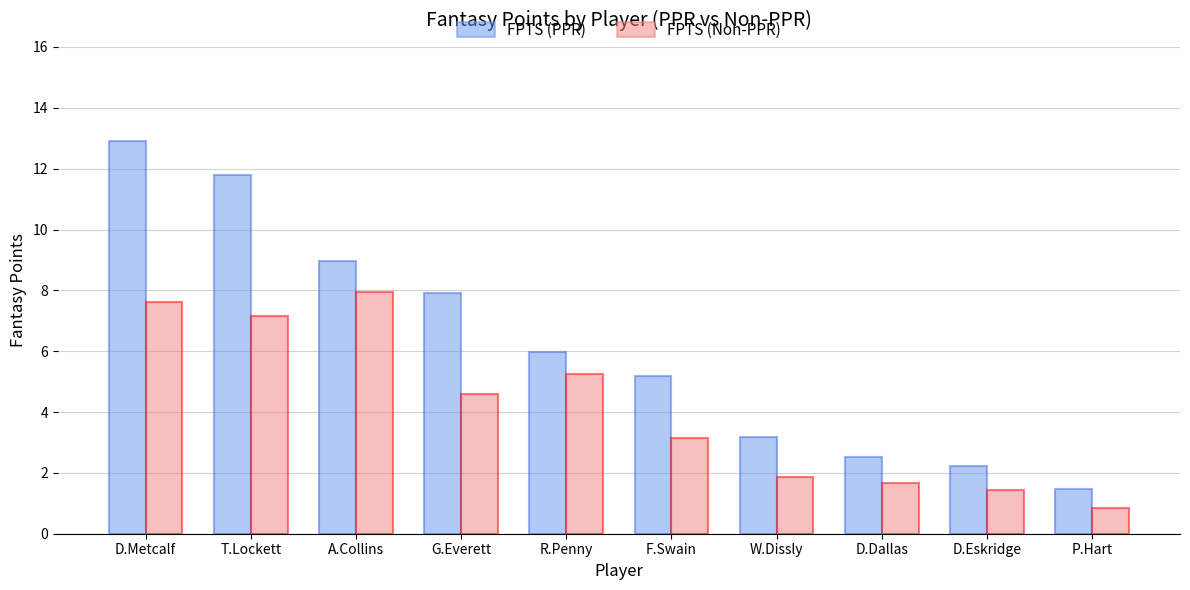

True or false: FPTS (PPR) has a value of 7.9 at G.Everett.

True